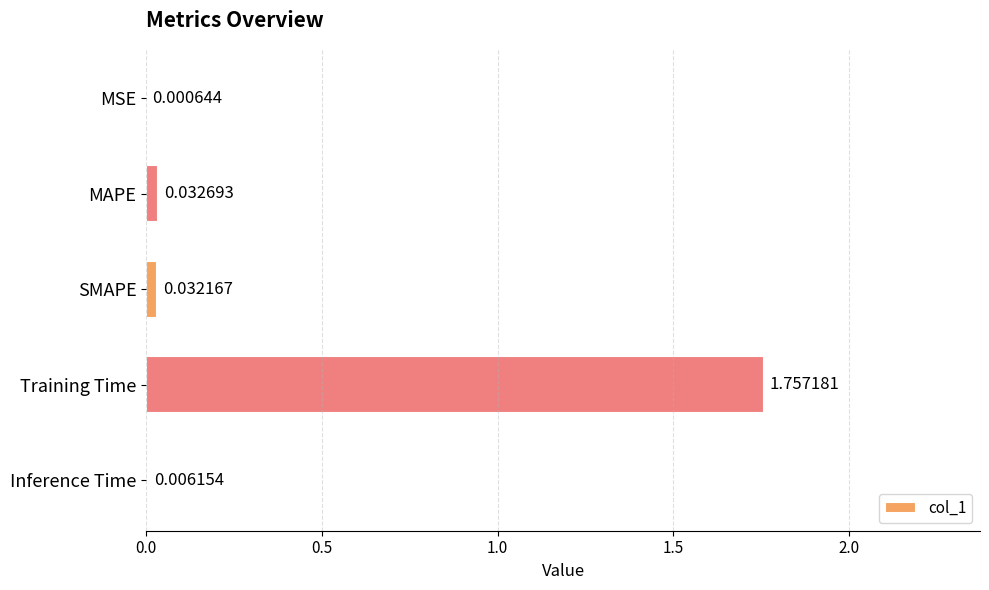

Where is the data nearest to the value 0?

MSE